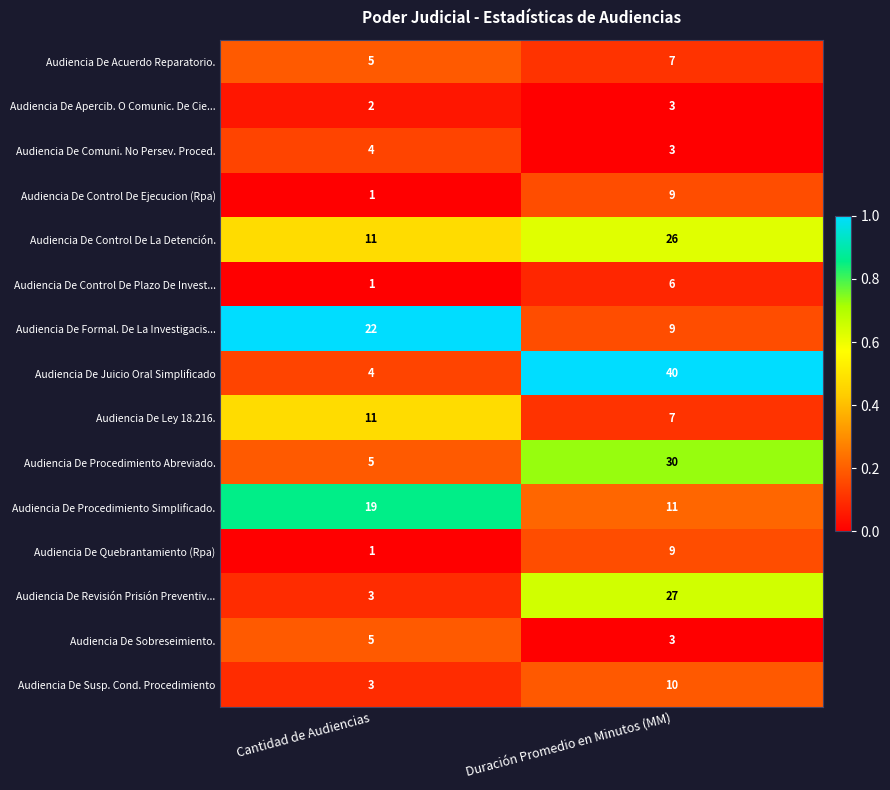

List the labels in order of Audiencia De Sobreseimiento. value, smallest first.

Duración Promedio en Minutos (MM), Cantidad de Audiencias